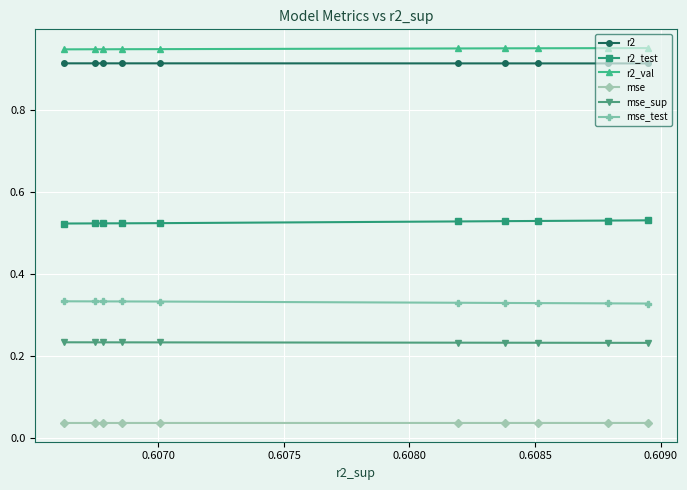

Reading left to right, extract all data points from this chart.

r2: 0.9	0.9	0.9	0.9	0.9	0.9	0.9	0.9	0.9	0.9
r2_test: 0.5	0.5	0.5	0.5	0.5	0.5	0.5	0.5	0.5	0.5
r2_val: 1.0	1.0	1.0	1.0	1.0	0.9	0.9	0.9	0.9	0.9
mse: 0.0	0.0	0.0	0.0	0.0	0.0	0.0	0.0	0.0	0.0
mse_sup: 0.2	0.2	0.2	0.2	0.2	0.2	0.2	0.2	0.2	0.2
mse_test: 0.3	0.3	0.3	0.3	0.3	0.3	0.3	0.3	0.3	0.3